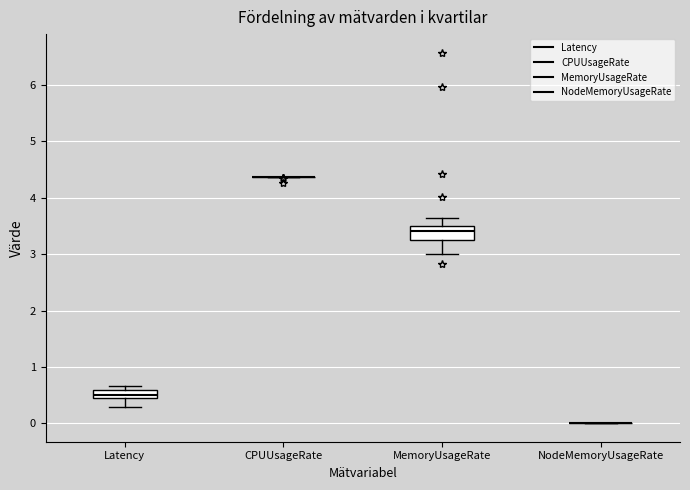

Which box is the tallest, from its lower edge to its upper edge?

MemoryUsageRate